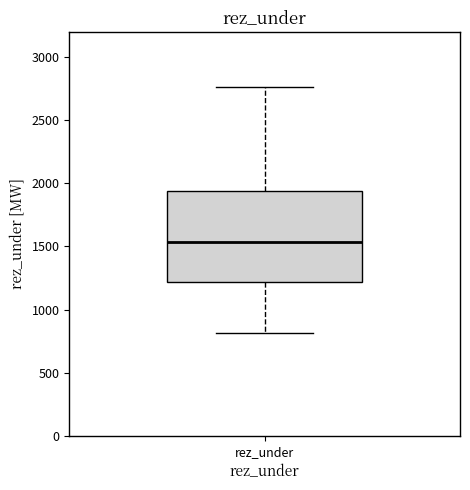

Read this box plot against the y-axis: the position of the median line, the range covered by the box, and the ends of both whiskers. The values are not printed on the chart, so give them approximately, as read against the axis.

median 1550, box 1200 to 1950, whiskers 800 to 2750